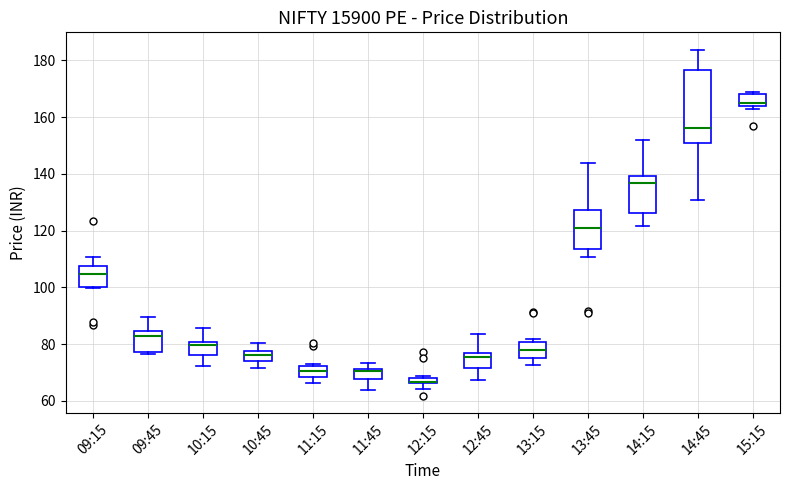

Which box's median line is the lowest?

12:15